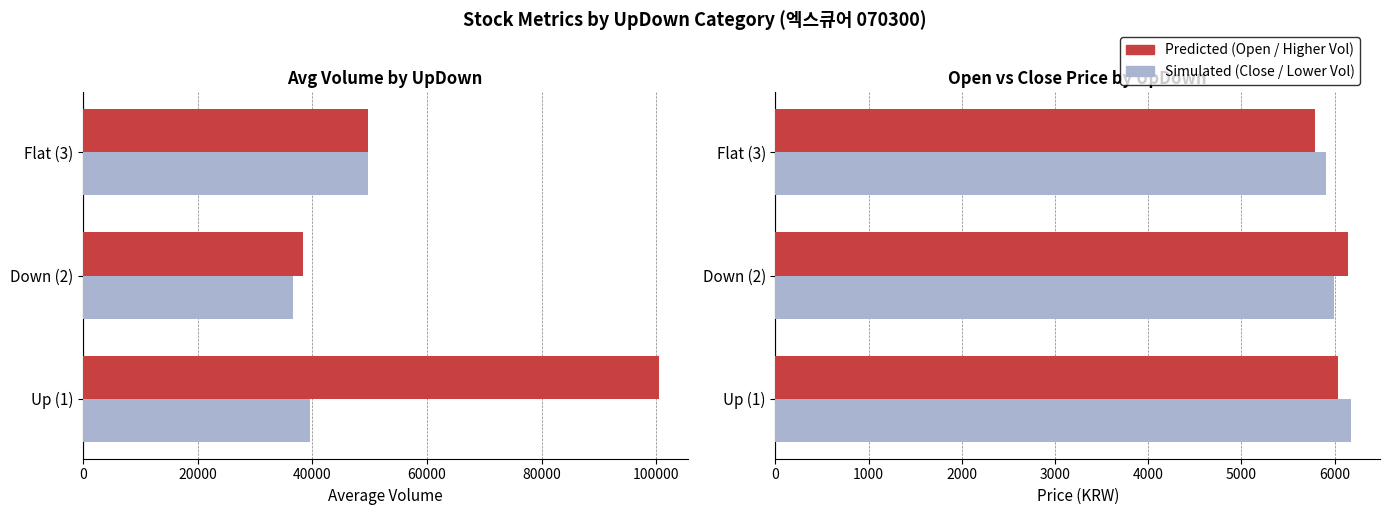

What is the value of the Close bar at the 3rd from the left?

5910